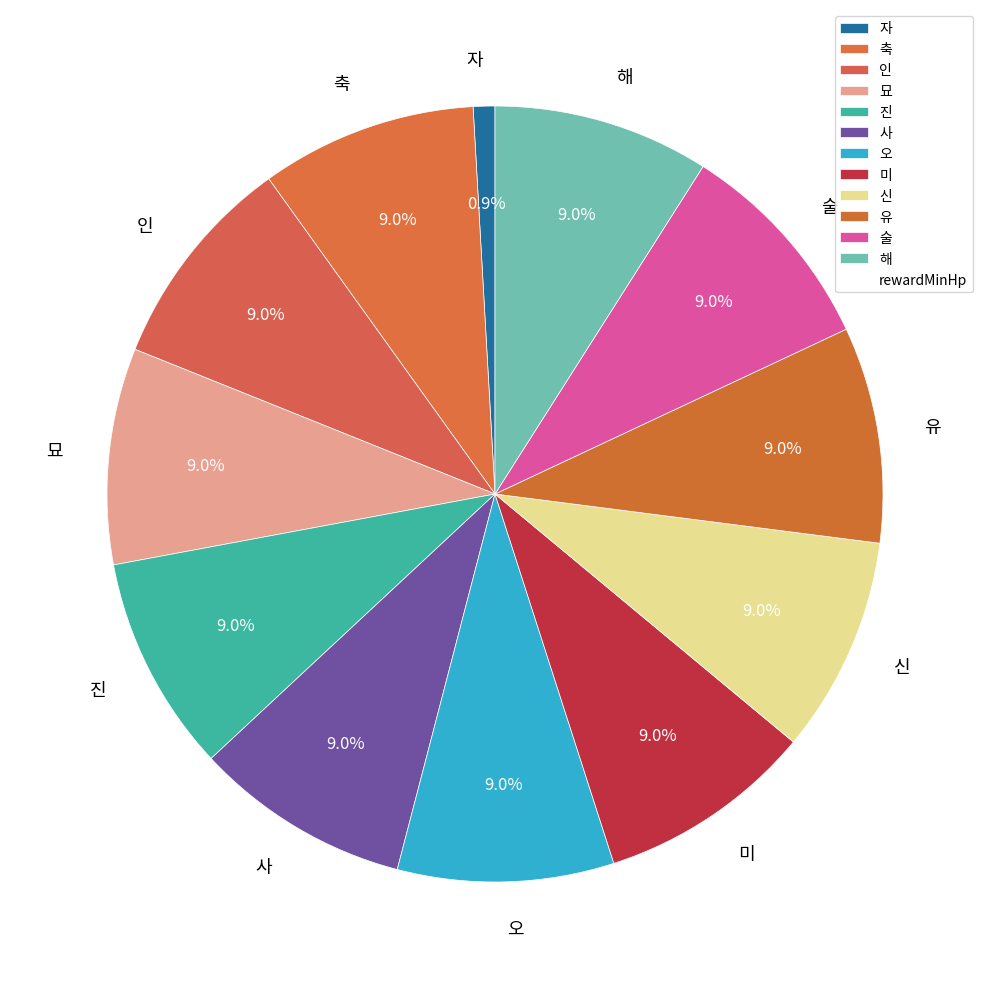

What is the smallest slice in the pie chart?

자